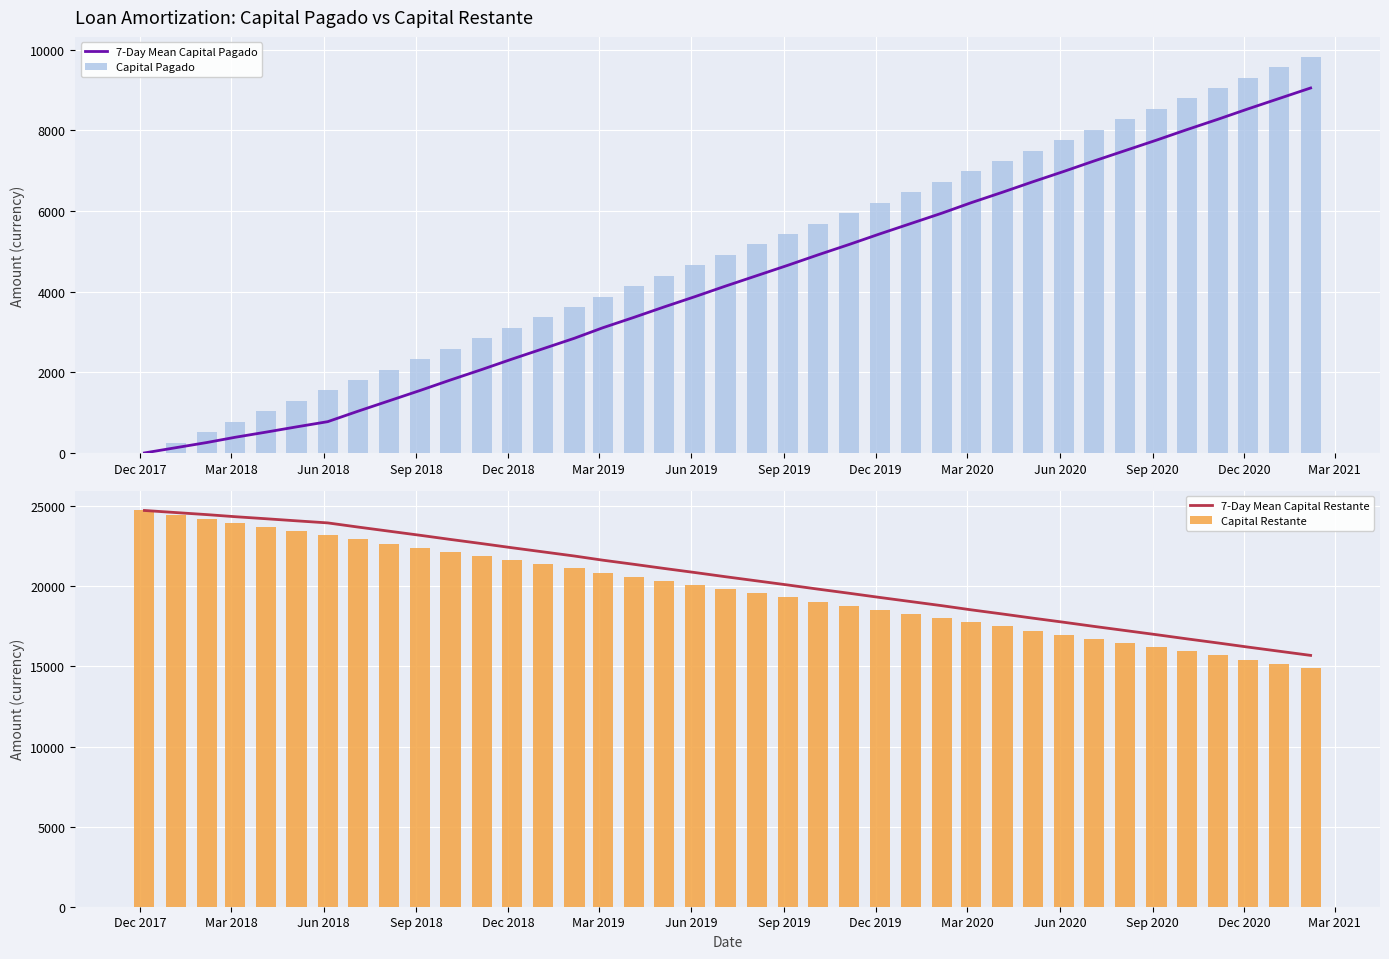

What is the difference between the second highest and second lowest values in the Capital Restante series?

9304.9